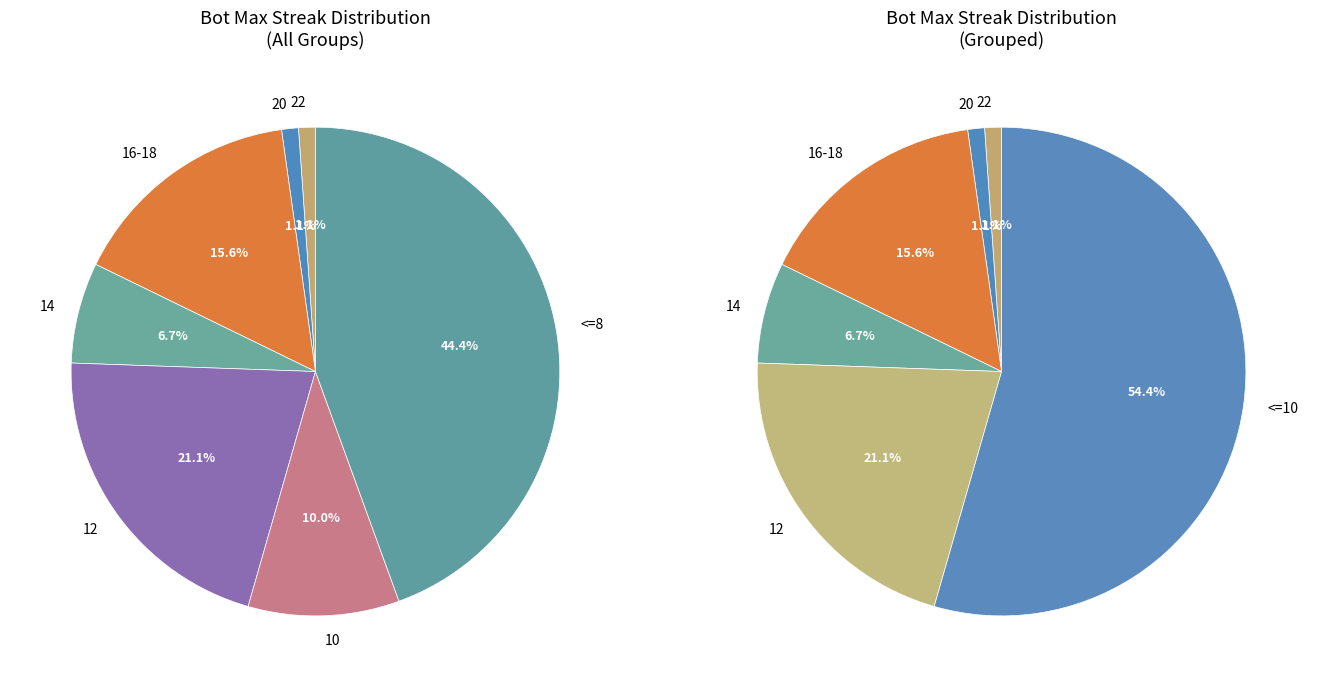

Between 10 and <=8, which is larger?

<=8